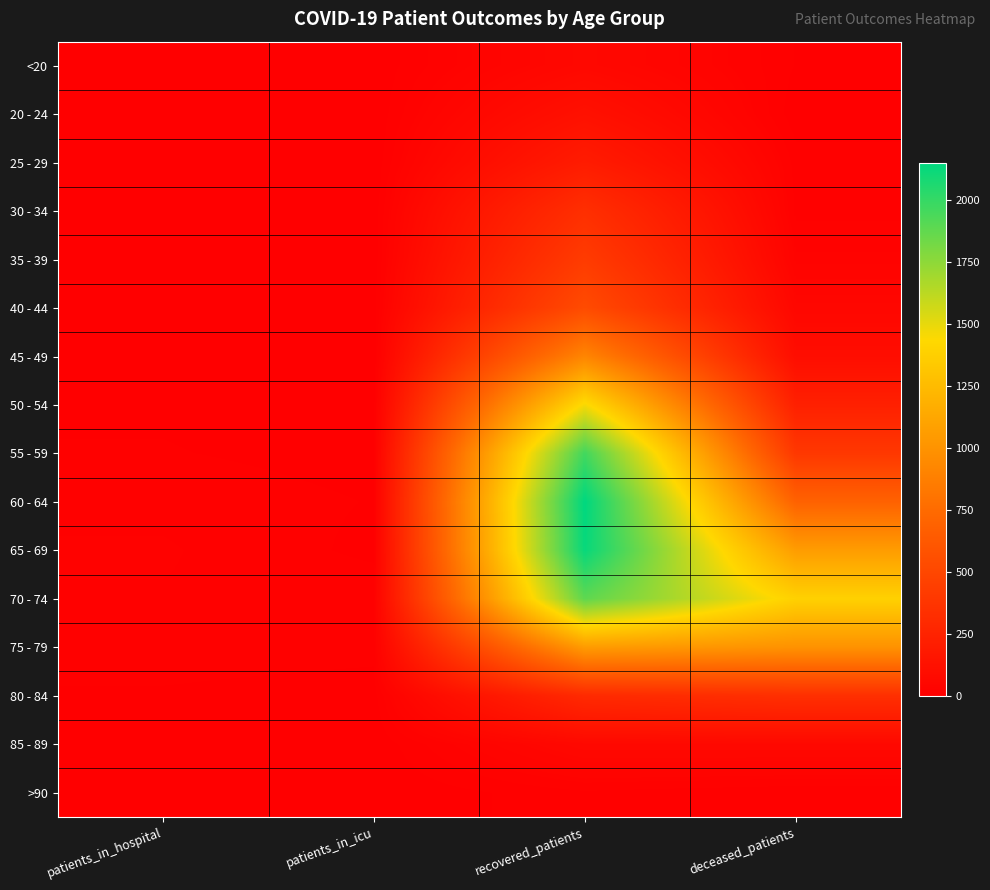

How many categories are shown in the chart?

4